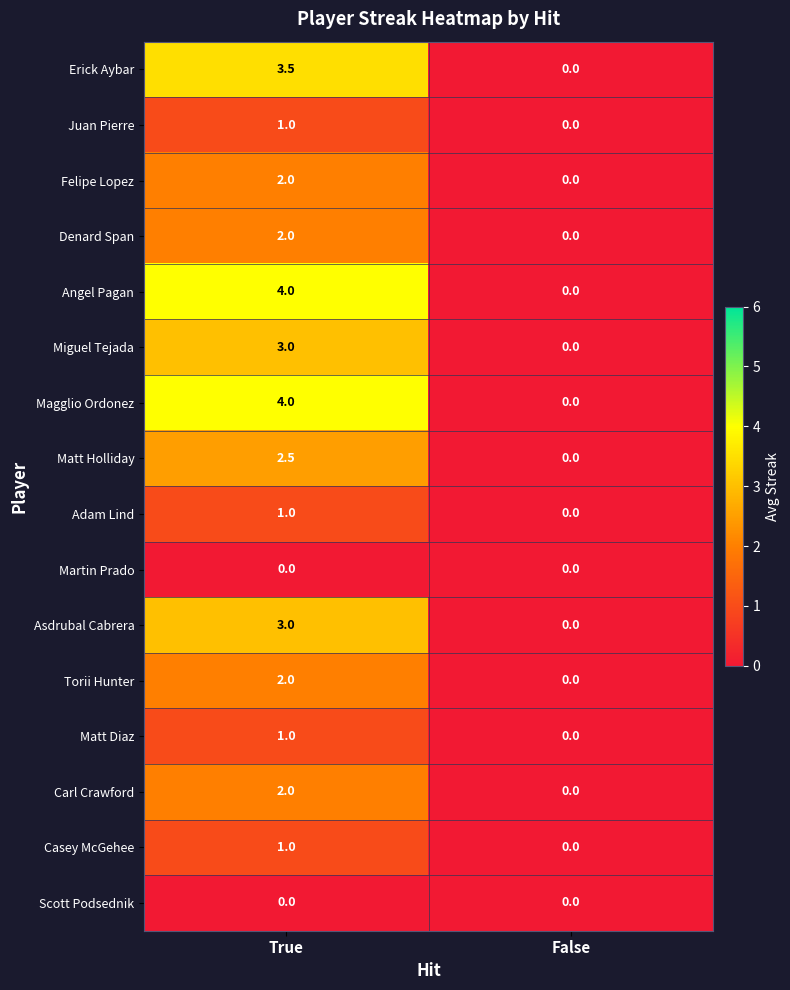

Which category has the highest value across all series?

True